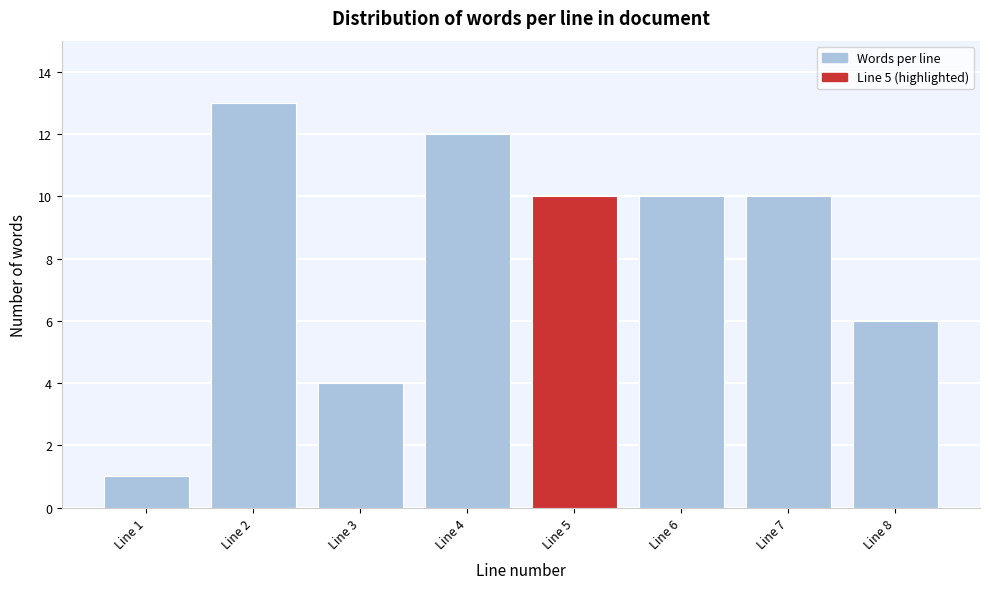

Reading left to right, what are all the values shown in this chart?

1	13	4	12	10	10	10	6